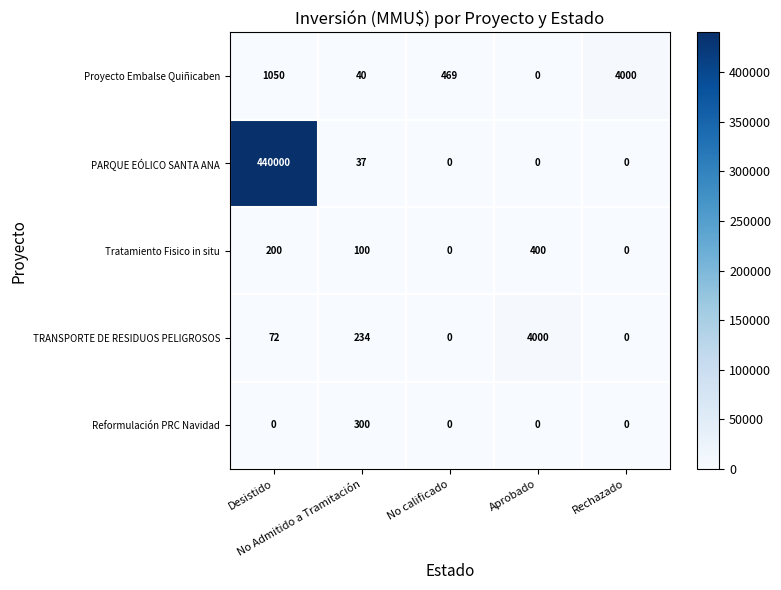

What is the highest value of the Reformulación PRC Navidad series?

300